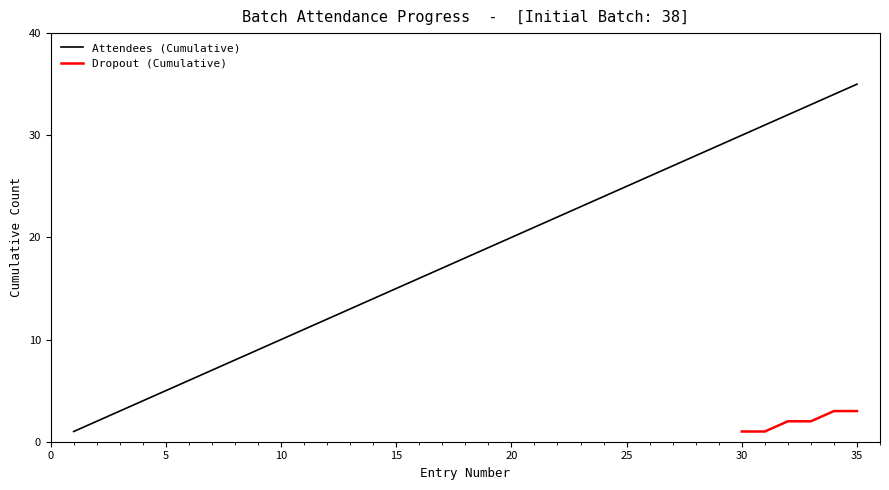

At which label does Attendees (Cumulative) reach its peak?

35